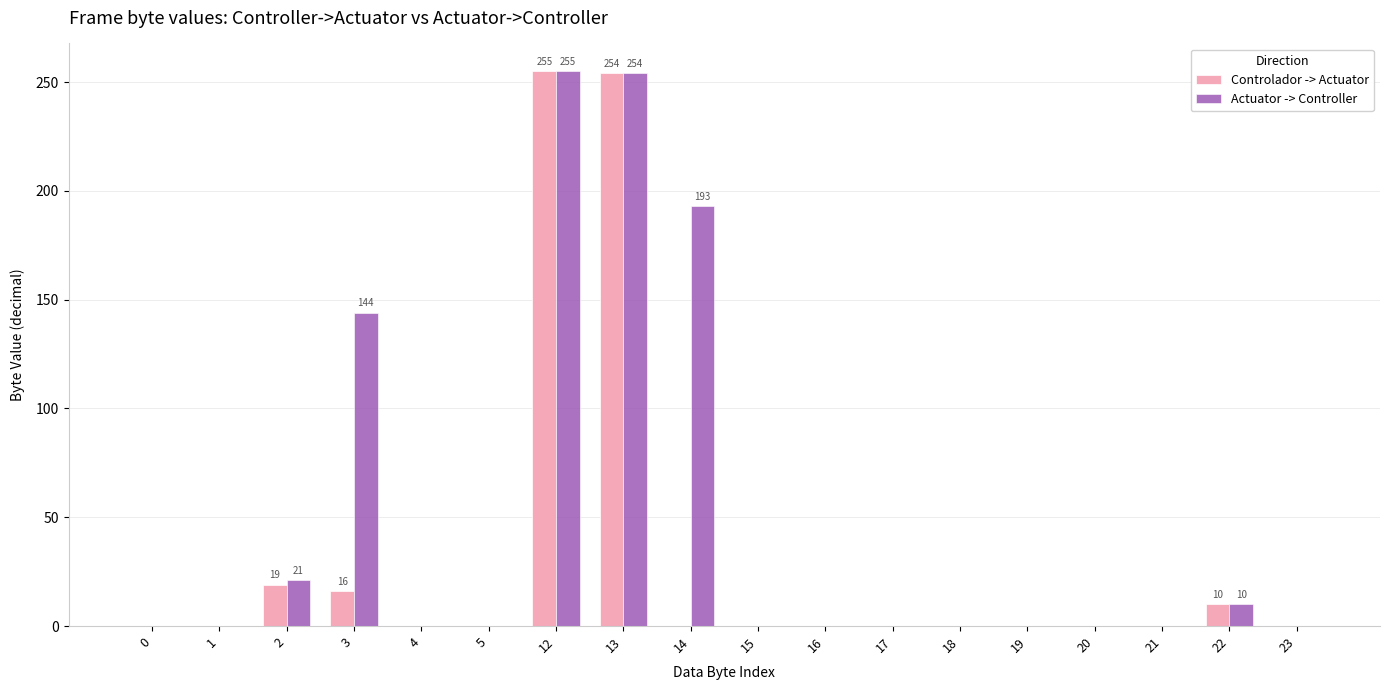

What is the greatest value displayed?

255